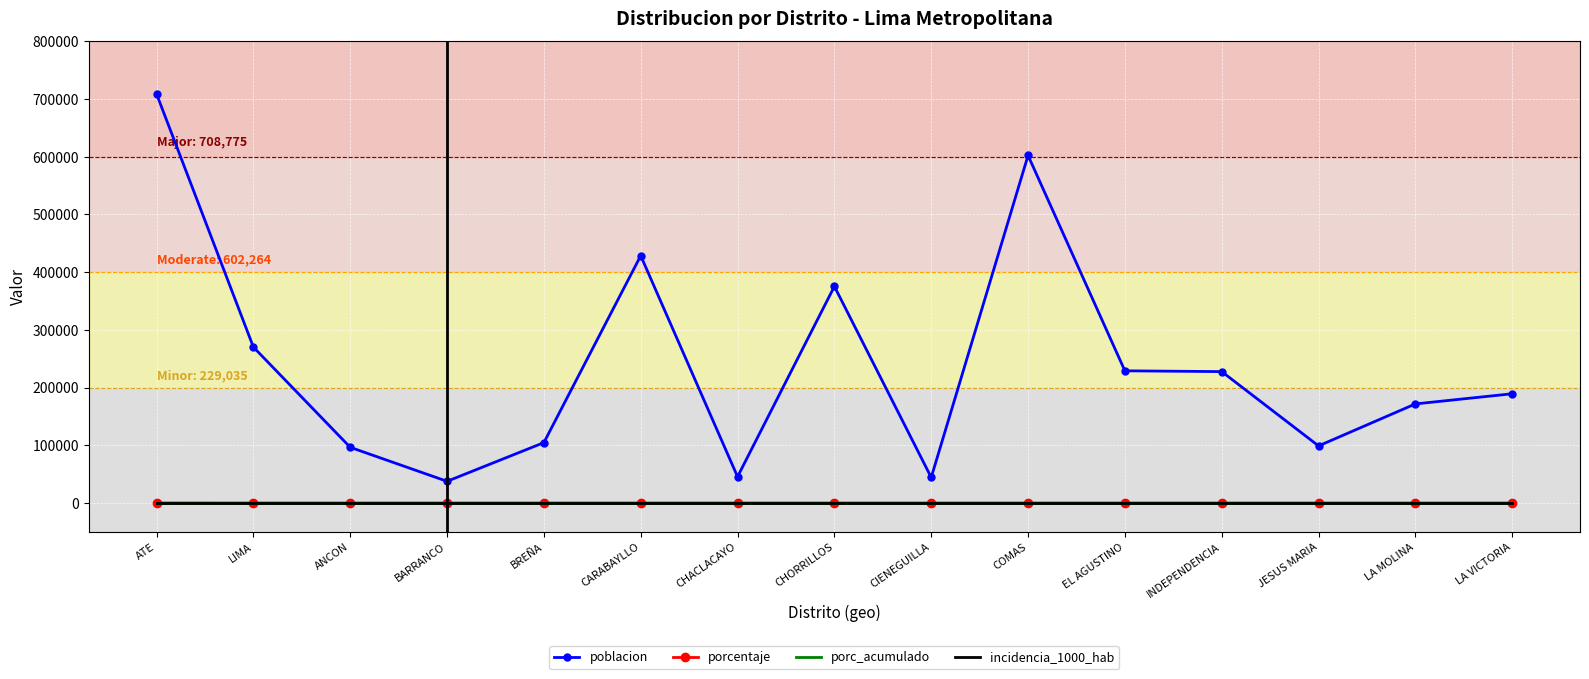

What are all the series names shown in the legend?

poblacion, porcentaje, porc_acumulado, incidencia_1000_hab